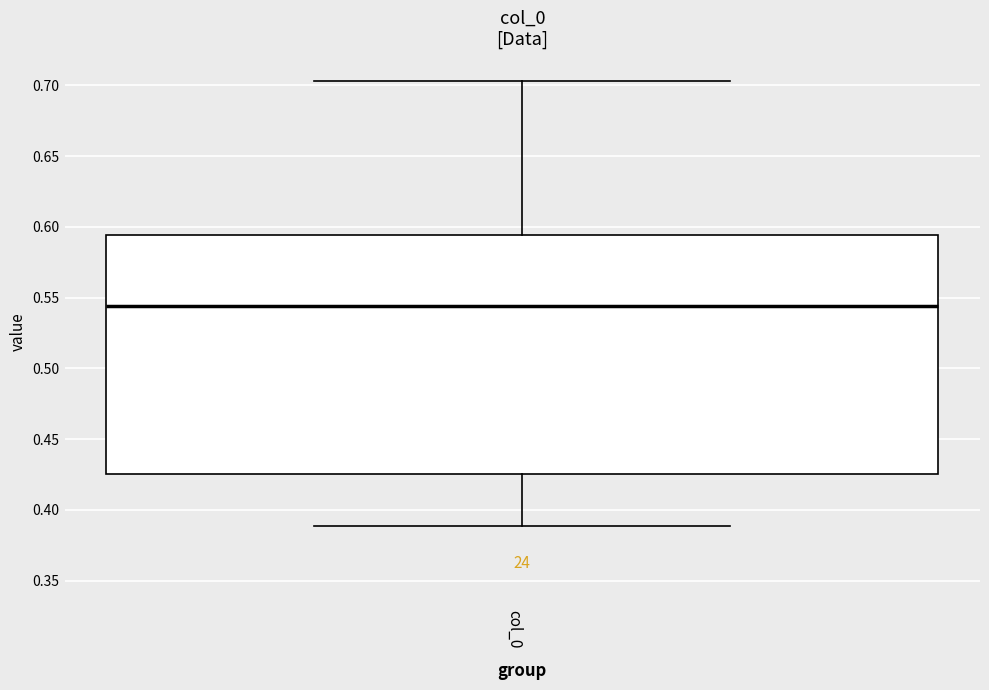

Transcribe this box plot: give where the median line is, the range the box spans, and where the two whiskers end, as read against the y-axis. The values are not printed on the chart, so give them approximately, as read against the axis.

median 0.545, box 0.425 to 0.595, whiskers 0.390 to 0.705